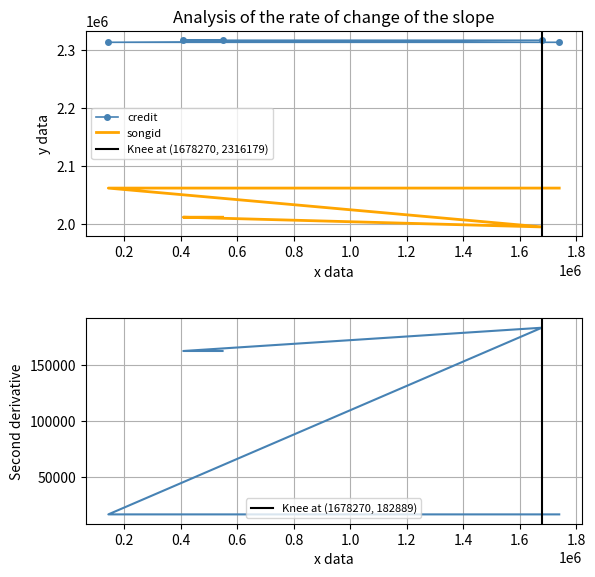

How many lines are shown in the chart?

3